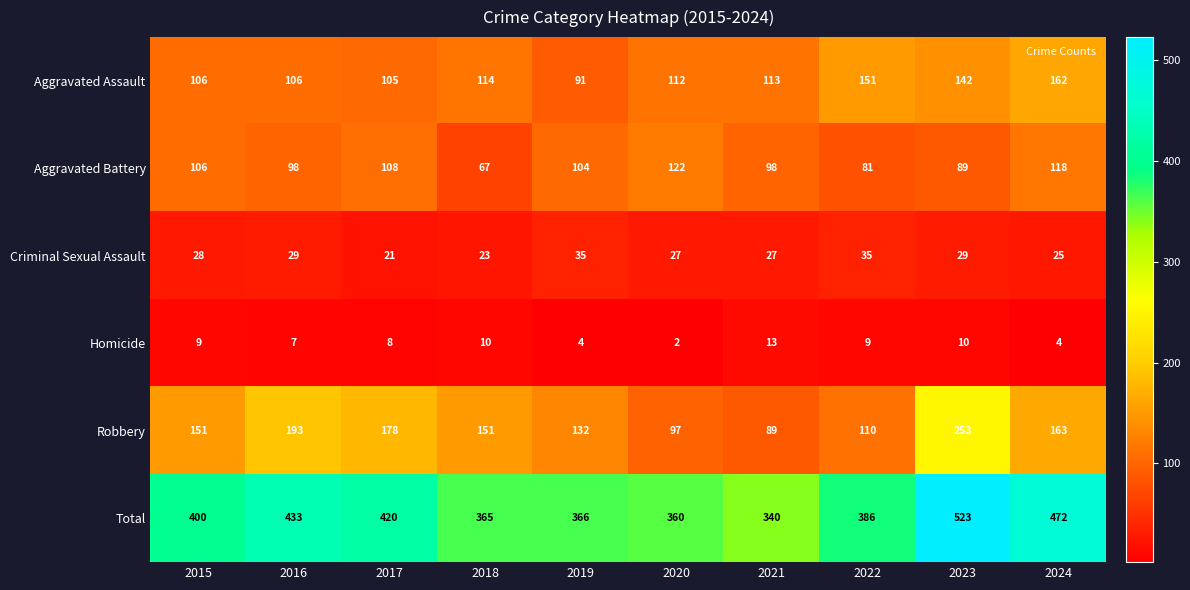

The Robbery series shows 89 at 2021. True or false?

True